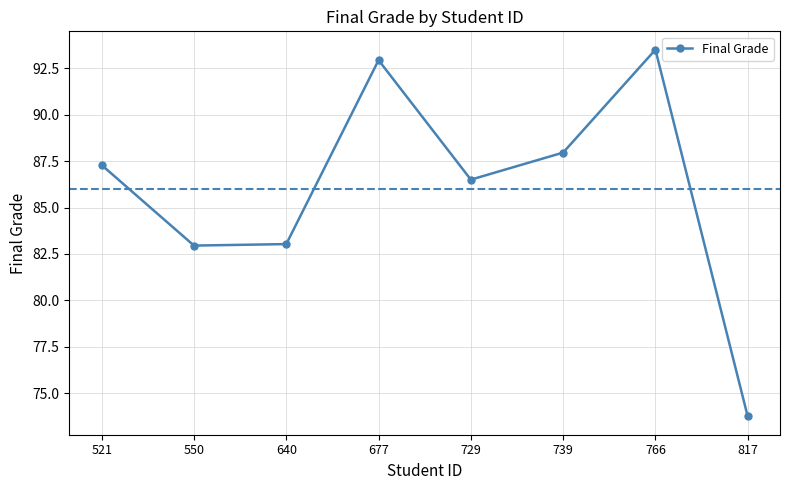

How many lines are shown in the chart?

1